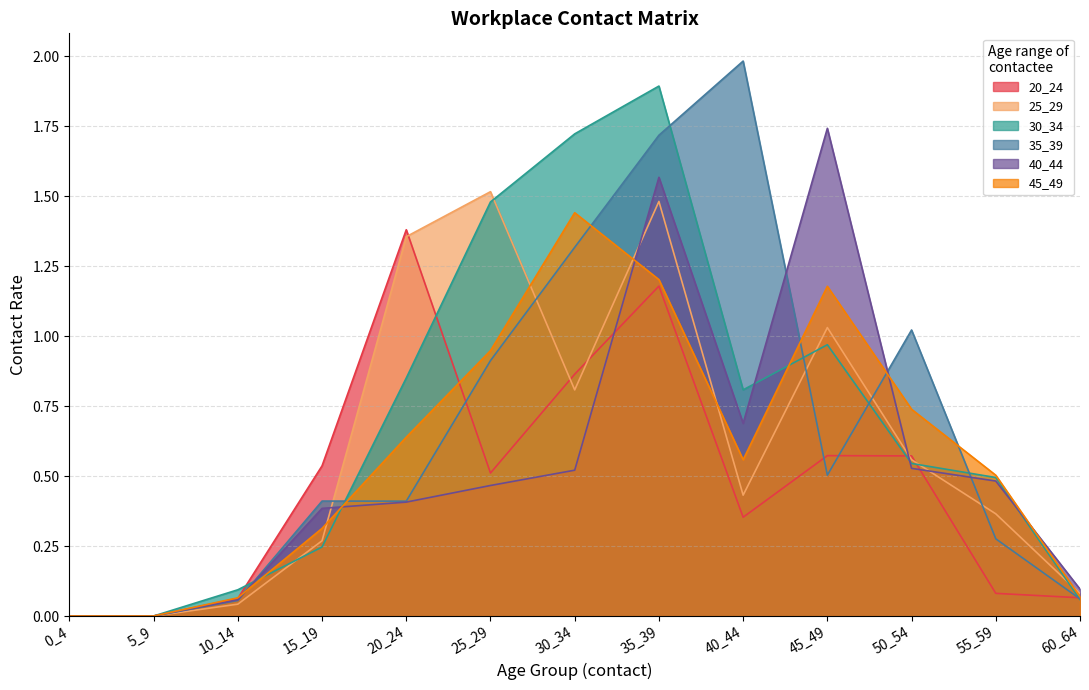

True or false: 25_29 has a value of 0.2 at 40_44.

False